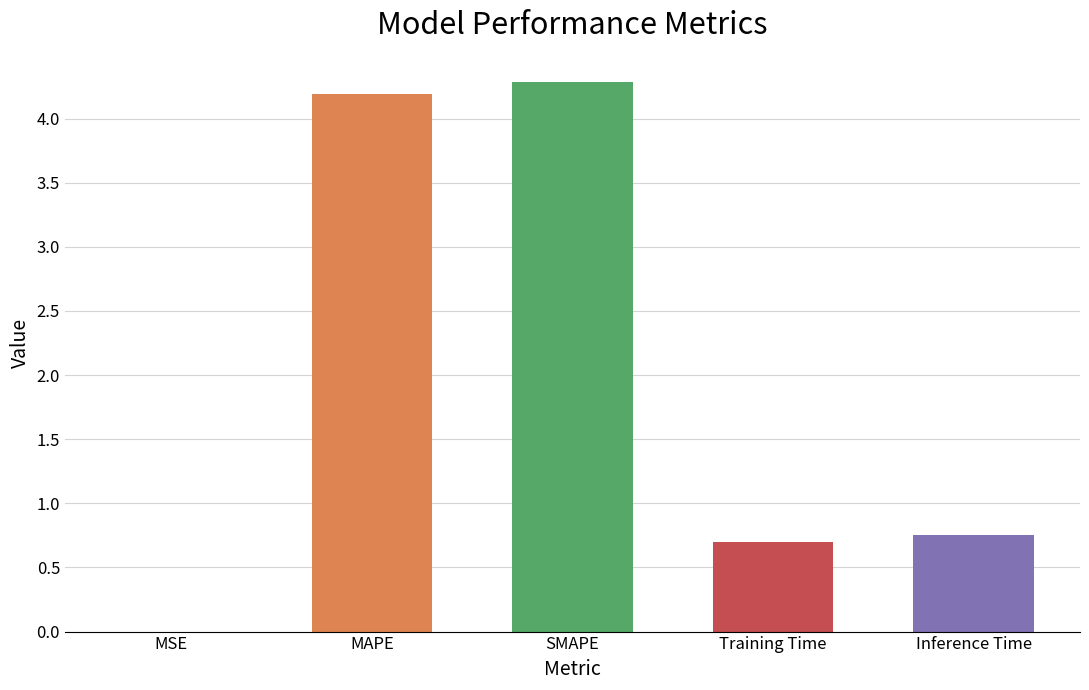

Are the bars horizontal?

No